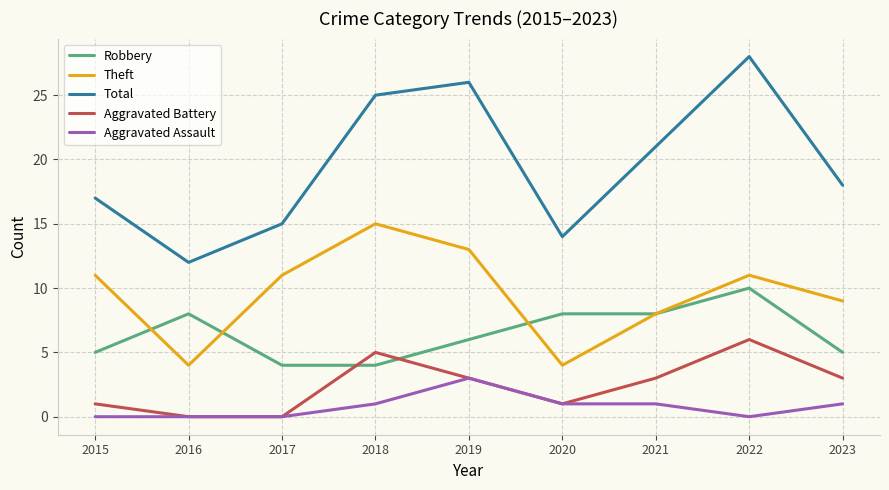

True or false: Total has more than 1 points higher than both neighbors.

True